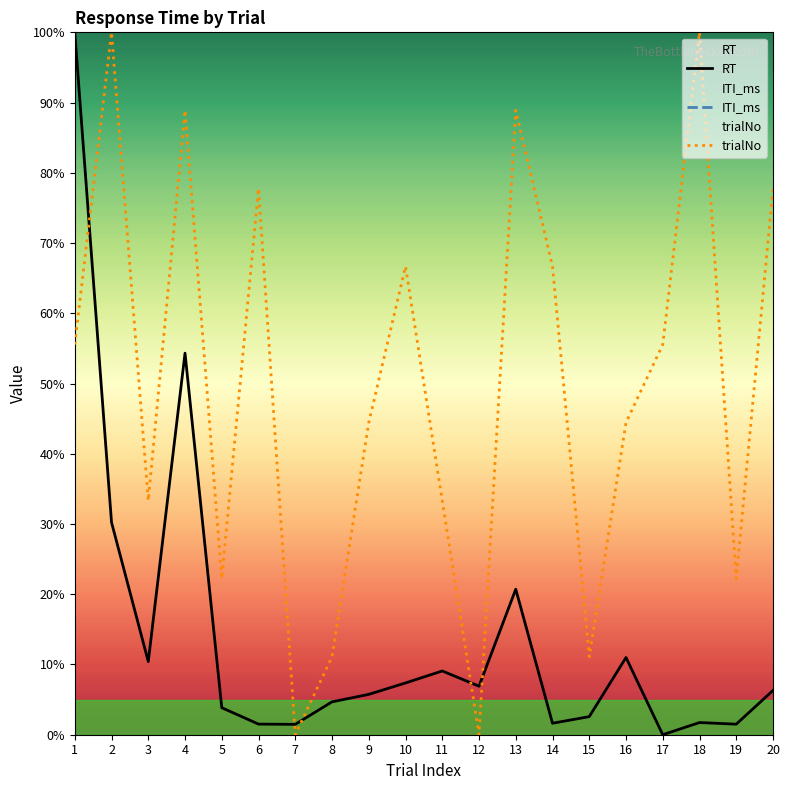

Is it true that trialNo equals 88.9 at 4?

True